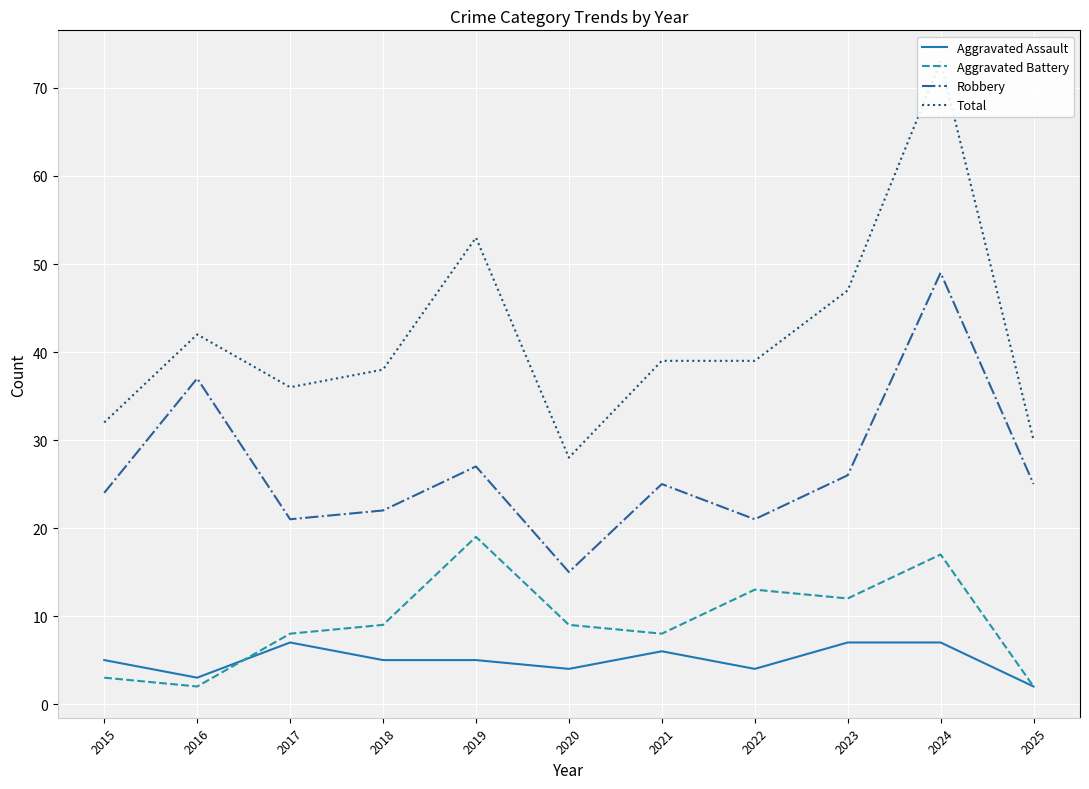

What is the sum of the Aggravated Assault values at 2016 and 2024?

10